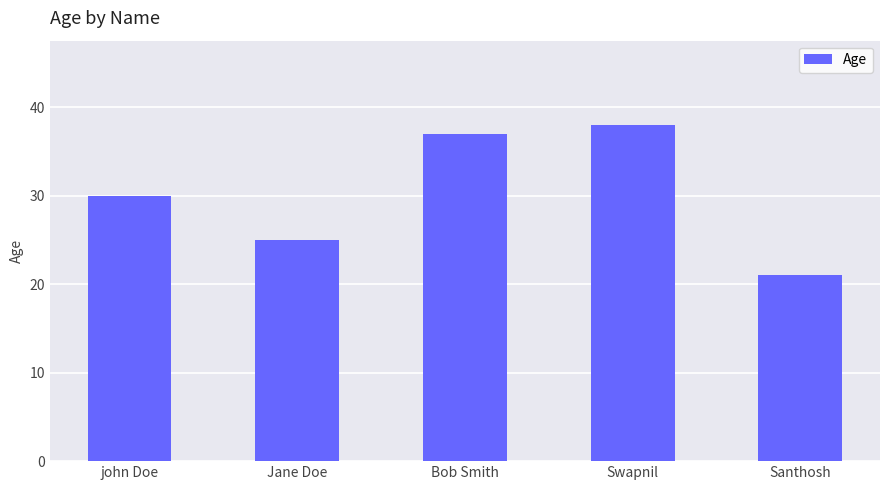

What is the difference between the values at Jane Doe and Bob Smith?

12